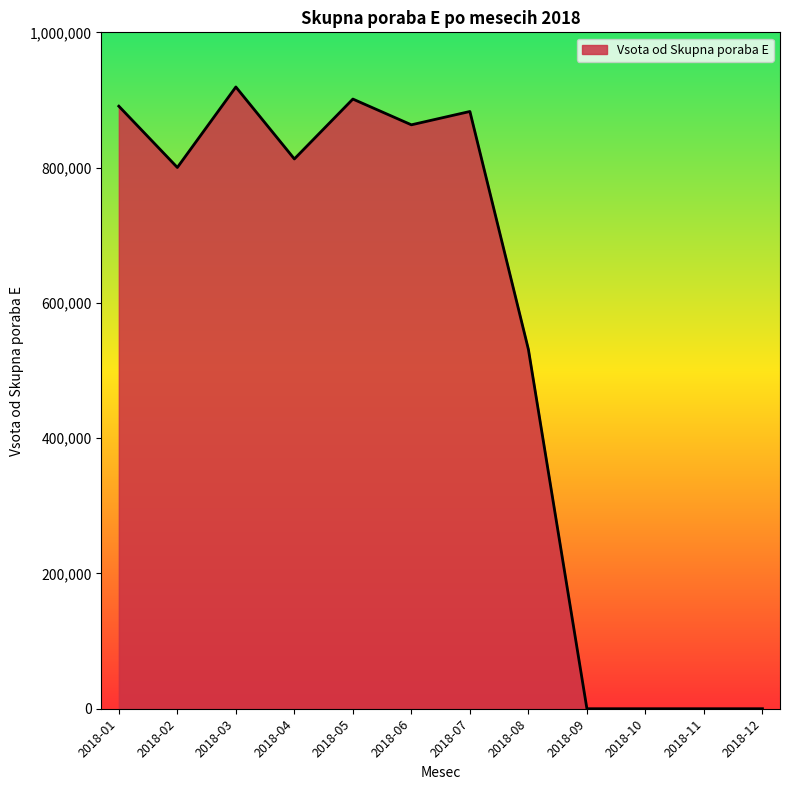

Reading right to left, extract all data points from this chart.

0	0	0	0	531212	882987	863274	901347	812828	919226	800216	890828